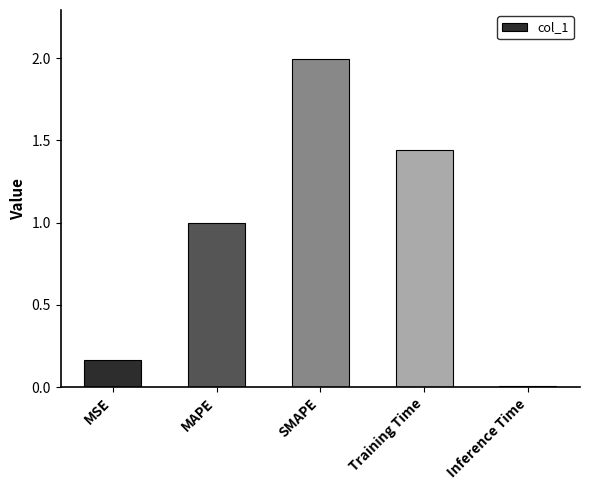

The chart shows a value of 1.0 at MAPE. True or false?

True